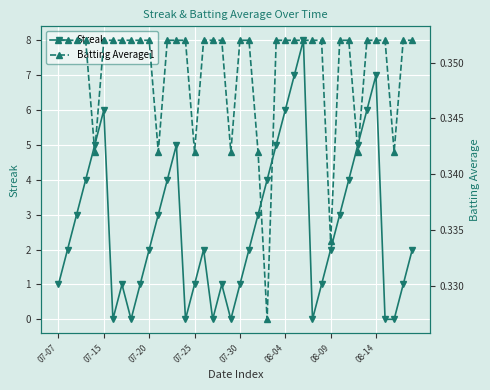

Count the Streak values in the range 1 to 5.

26